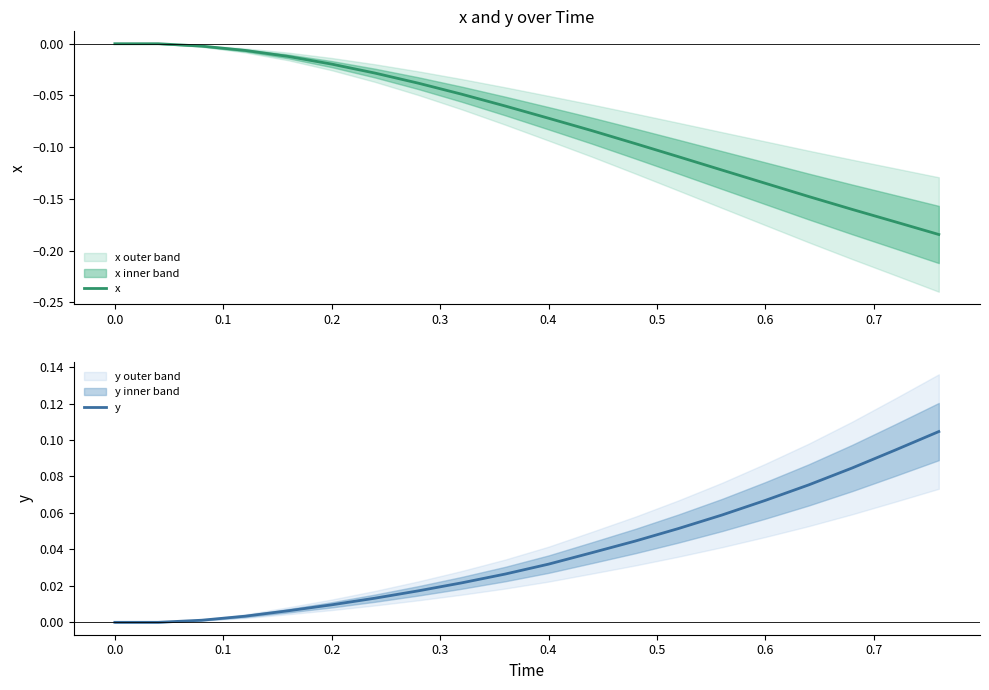

True or false: x and y intersect in this chart.

False